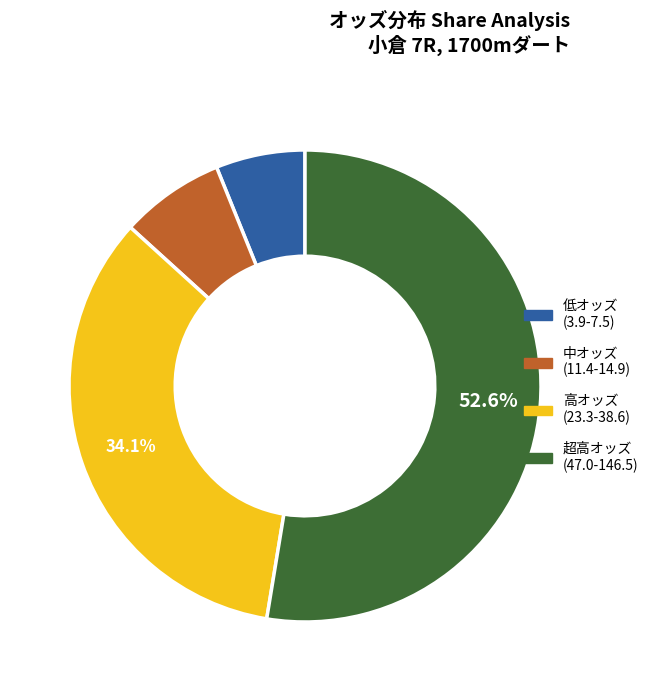

Do 超高オッズ (47.0-146.5) and 高オッズ (23.3-38.6) together represent more than half of the pie?

Yes